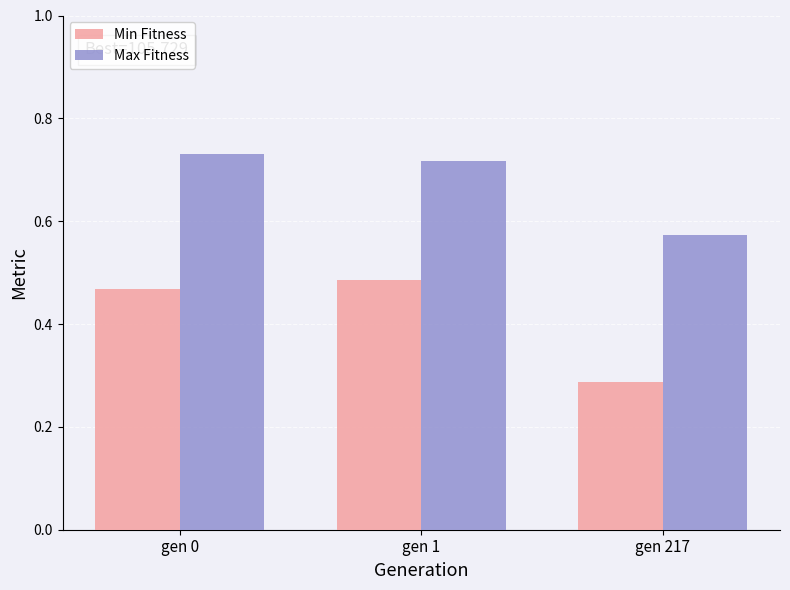

At how many categories does at least one series exceed 0?

3